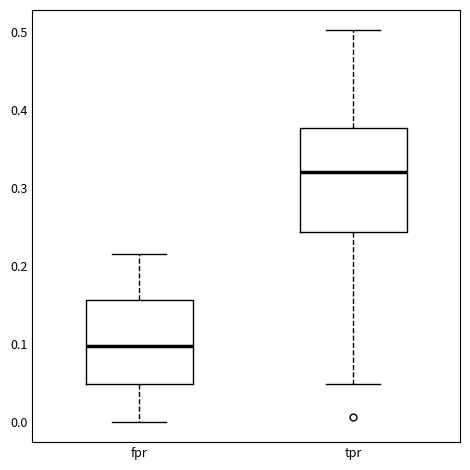

Reading left to right, read every box against the y-axis: the position of its median line, the range the box covers, and the ends of its whiskers. The values are not printed on the chart, so give them approximately, as read against the axis.

fpr: median 0.10, box 0.05 to 0.16, whiskers 0.00 to 0.22
tpr: median 0.32, box 0.24 to 0.38, whiskers 0.05 to 0.50